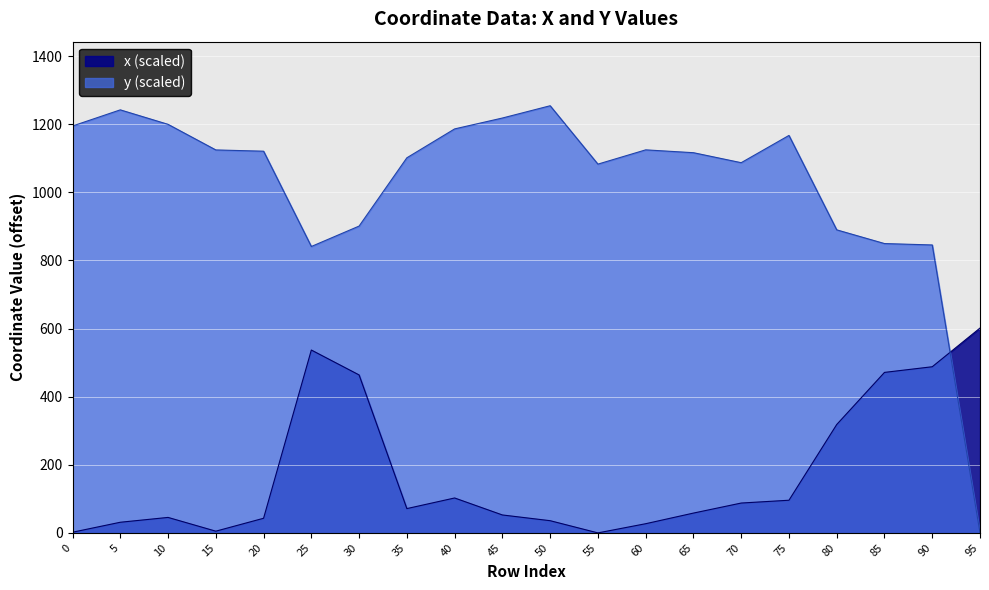

What is the average value of the y (scaled) series?

1027.5